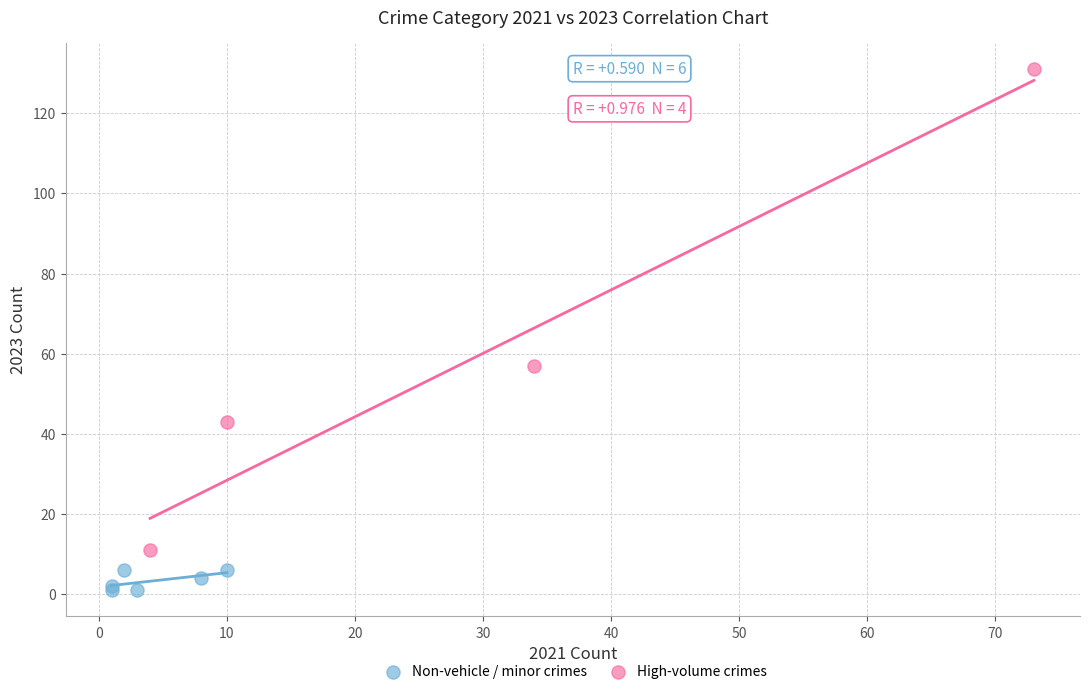

Which series has the largest Y range (max minus min)?

High-volume crimes